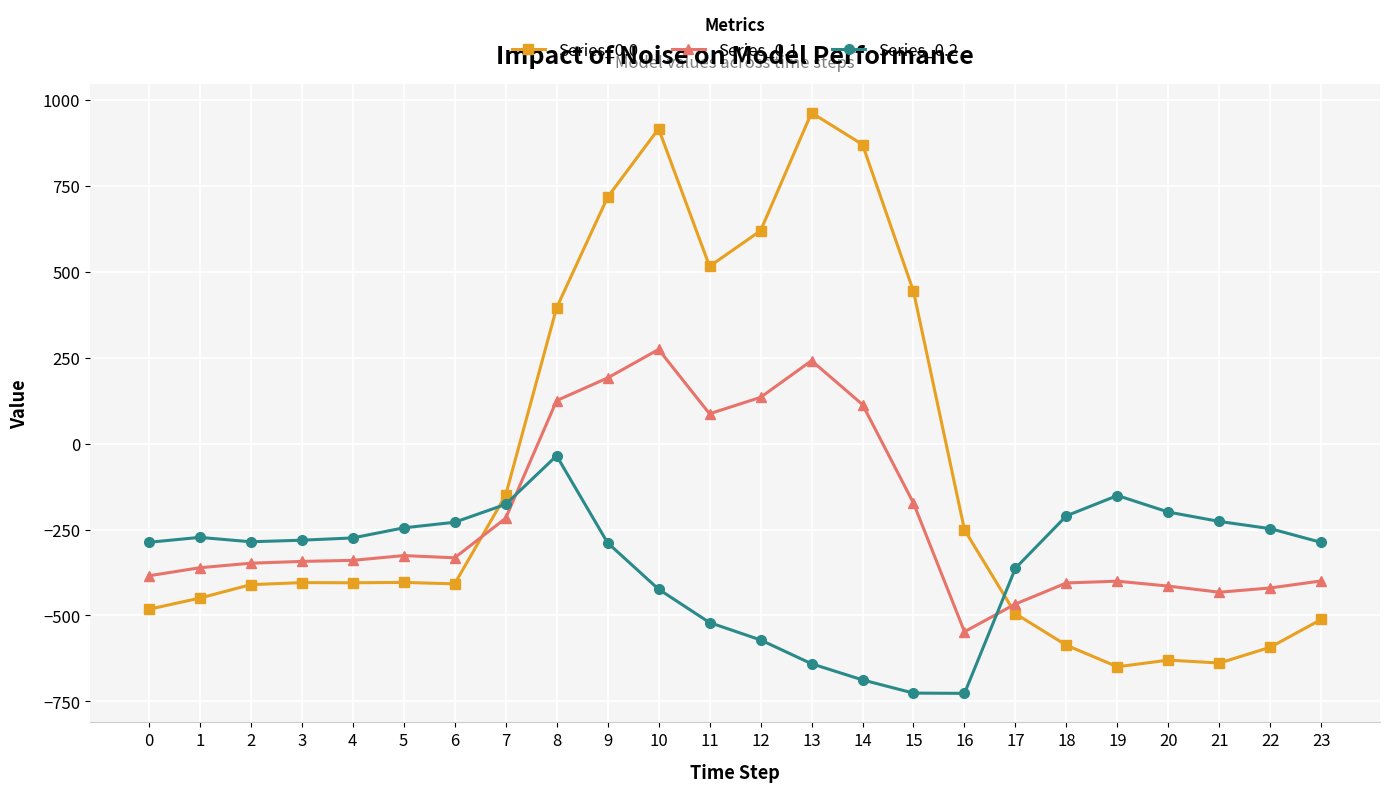

What is the approximate value of Series_0.1 at 11?

87.0